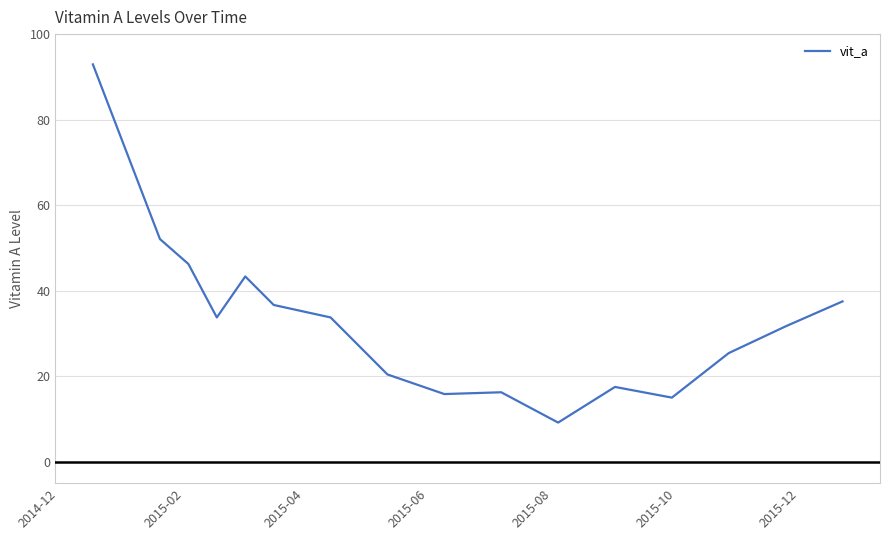

What is the maximum value shown in the chart?

92.9